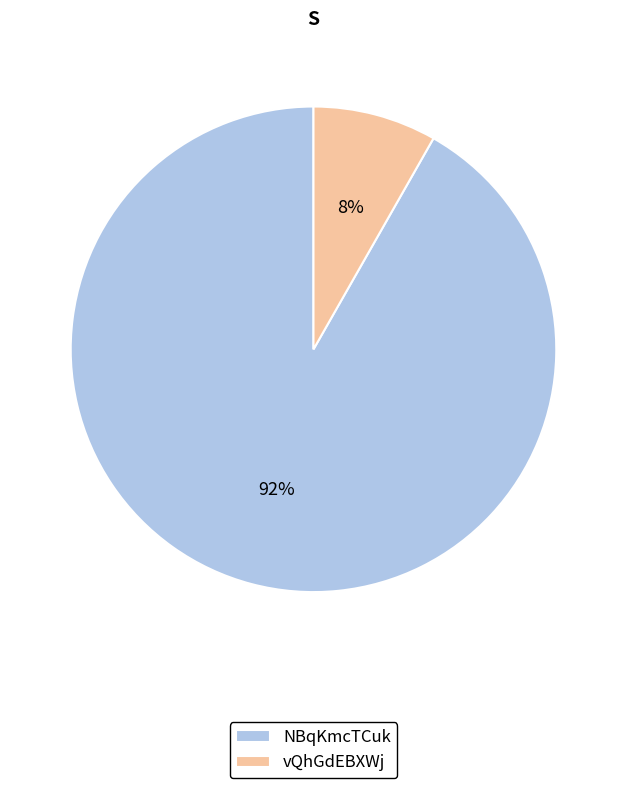

Which has a higher value, NBqKmcTCuk or vQhGdEBXWj?

NBqKmcTCuk